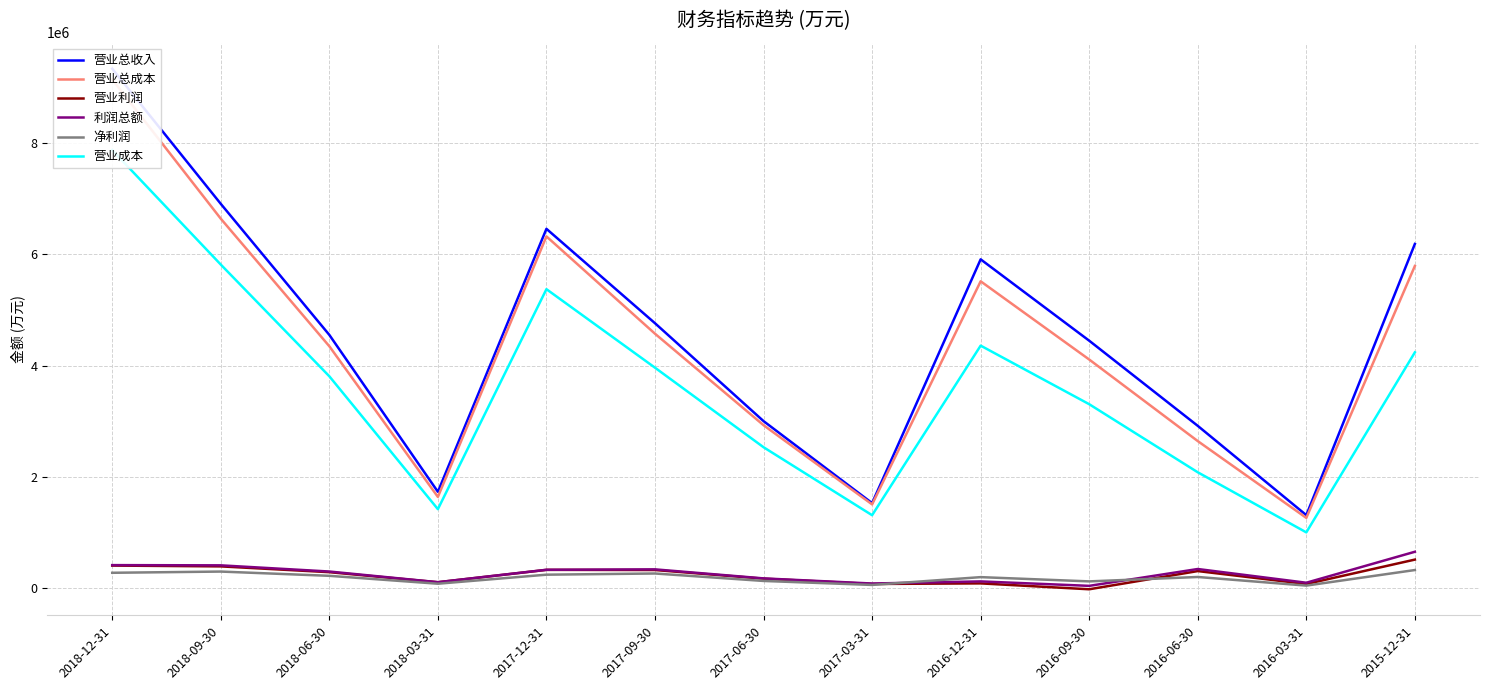

Which category has the lowest value in the 净利润 series?

2016-03-31